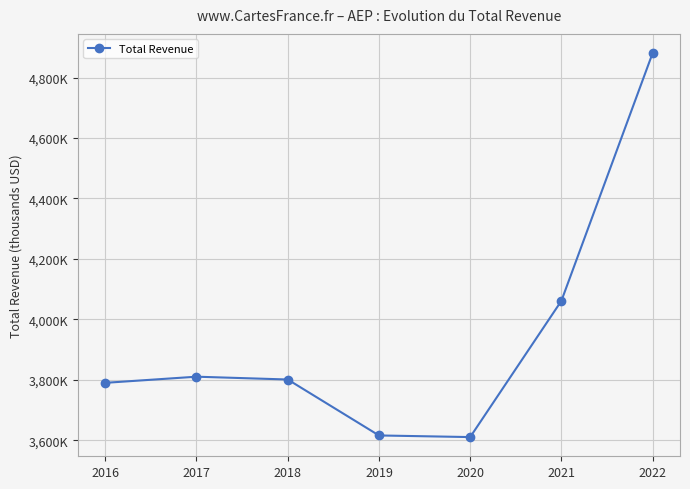

Reading left to right, extract all data points from this chart.

2016=3790100	2017=3810400	2018=3801100	2019=3616000	2020=3610600	2021=4061400	2022=4881100